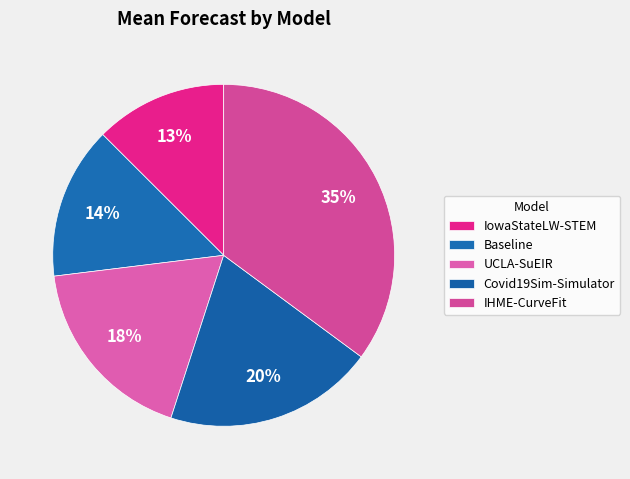

How many slices are in this pie chart?

5